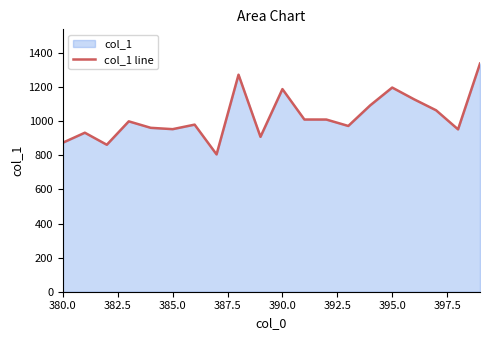

True or false: the data shows 1490.3 at 385.0.

False